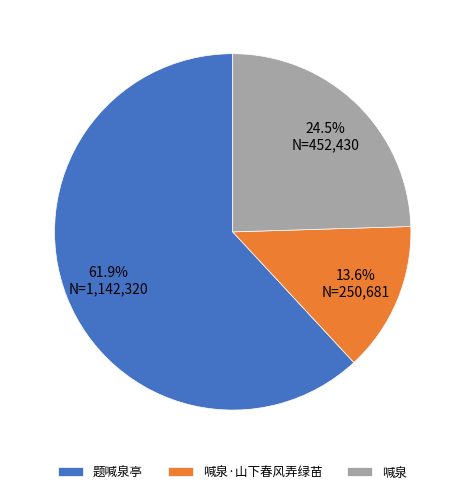

Rank the categories by value from highest to lowest.

题喊泉亭, 喊泉, 喊泉·山下春风弄绿苗